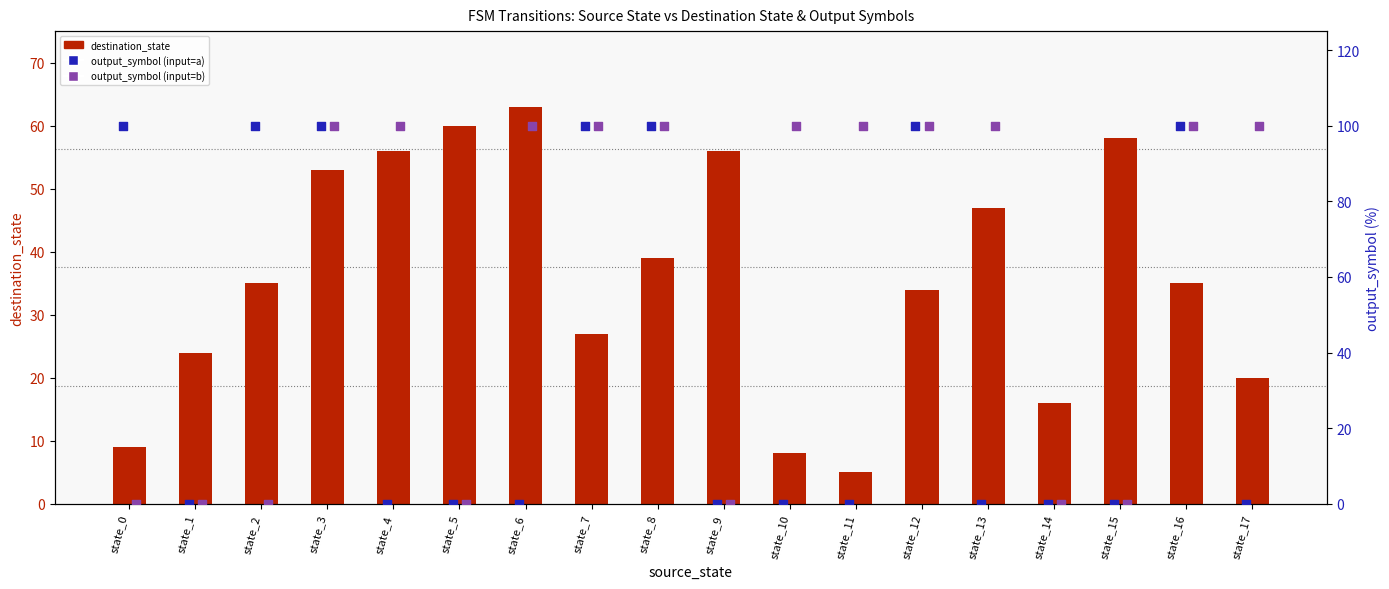

What is the total value across all series at state_9?

56